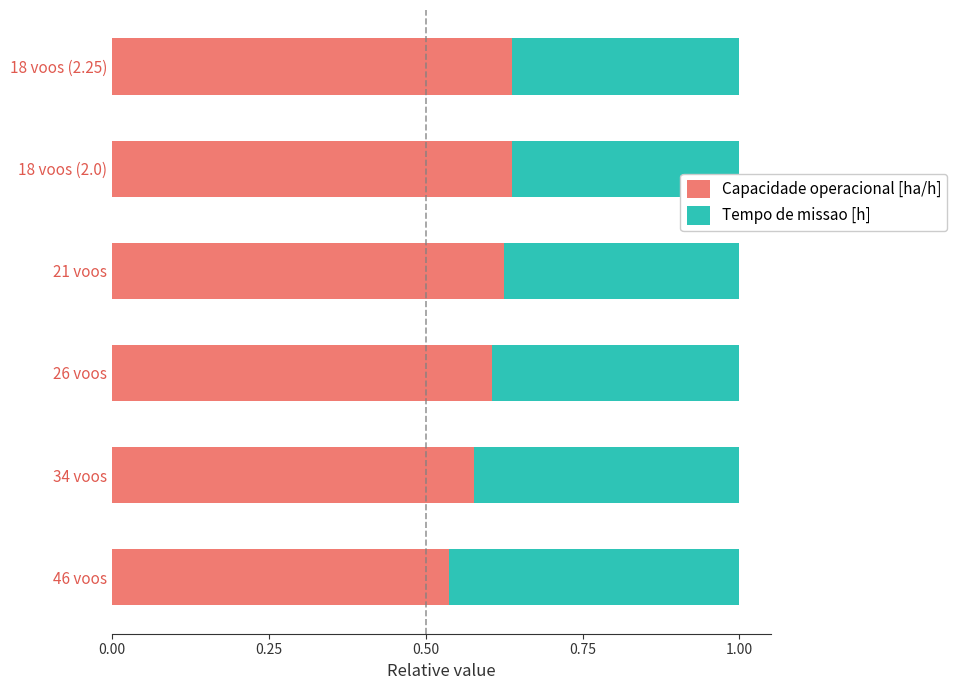

What is the difference between the maximum and minimum values in the Capacidade operacional [ha/h] series?

0.1